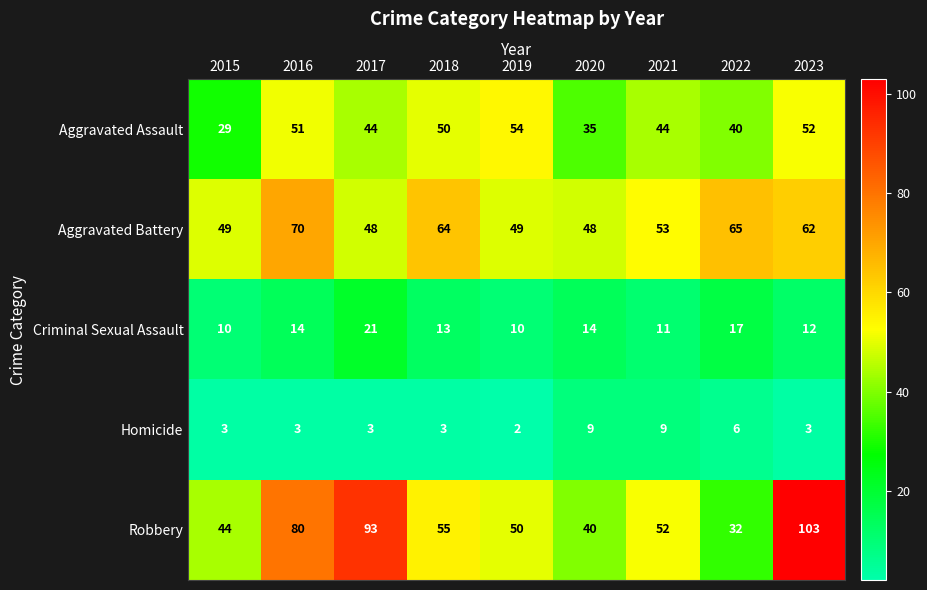

Which series changed the most between 2020 and 2022?

Aggravated Battery